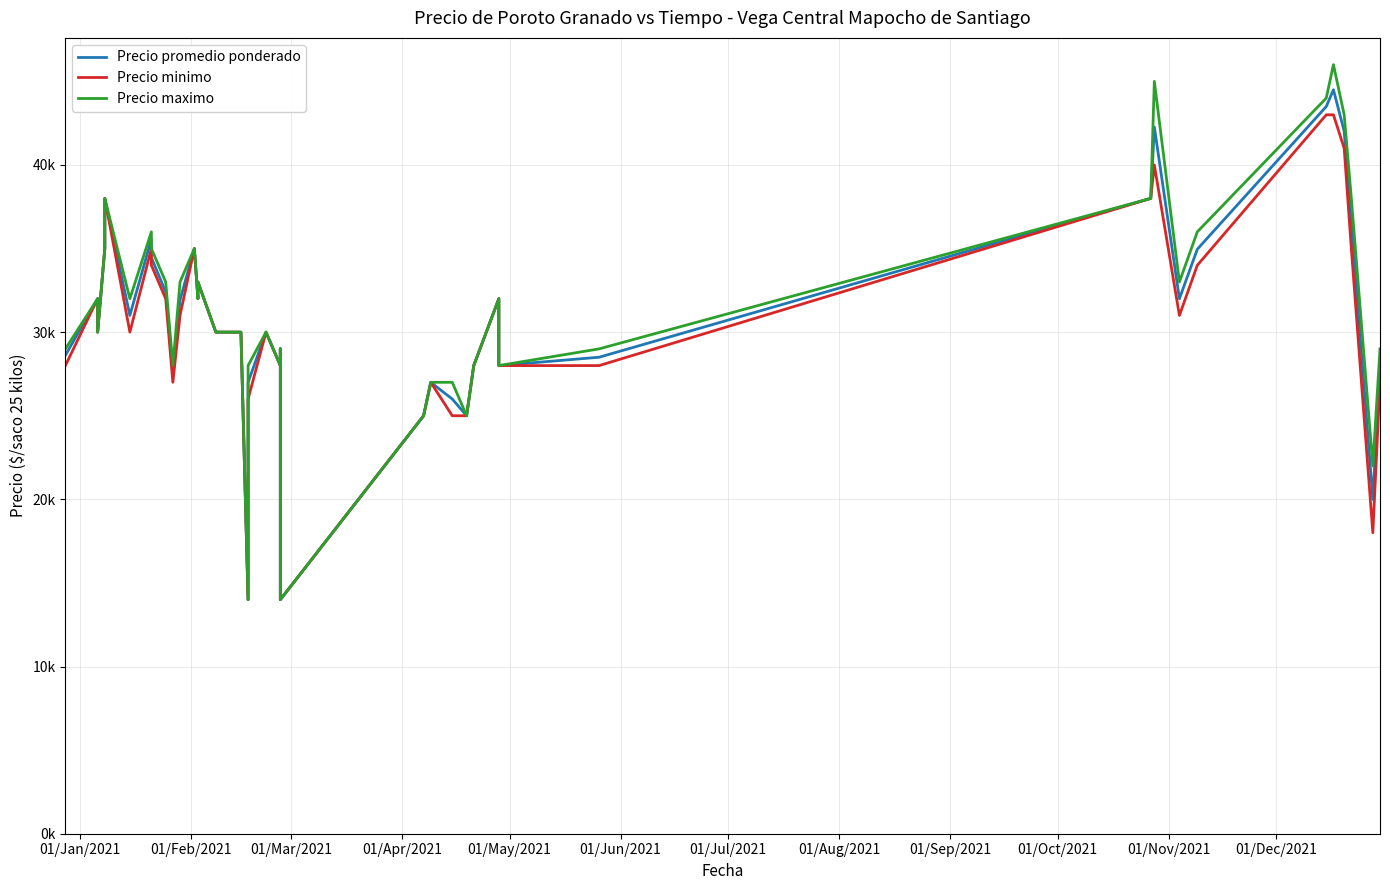

True or false: Precio promedio ponderado and Precio maximo intersect in this chart.

False